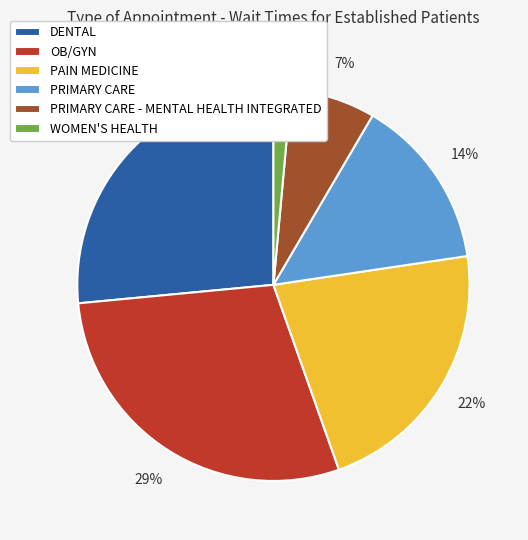

True or false: OB/GYN accounts for 21% of the total.

False